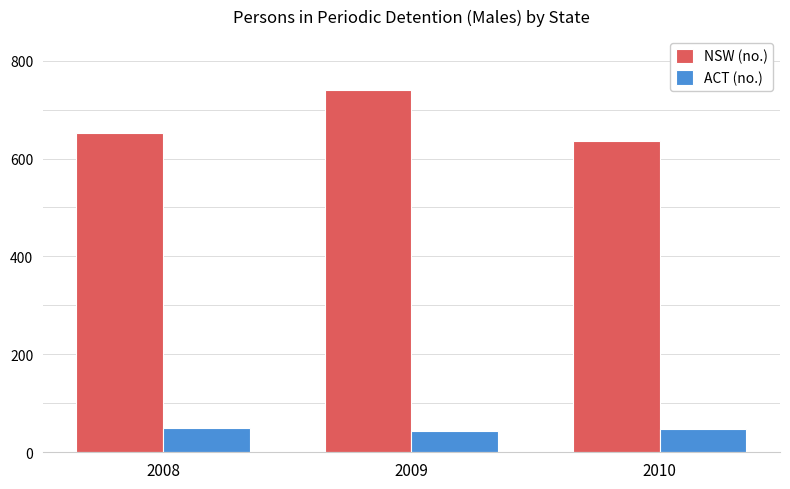

At which category is the sum across all series the highest?

2009